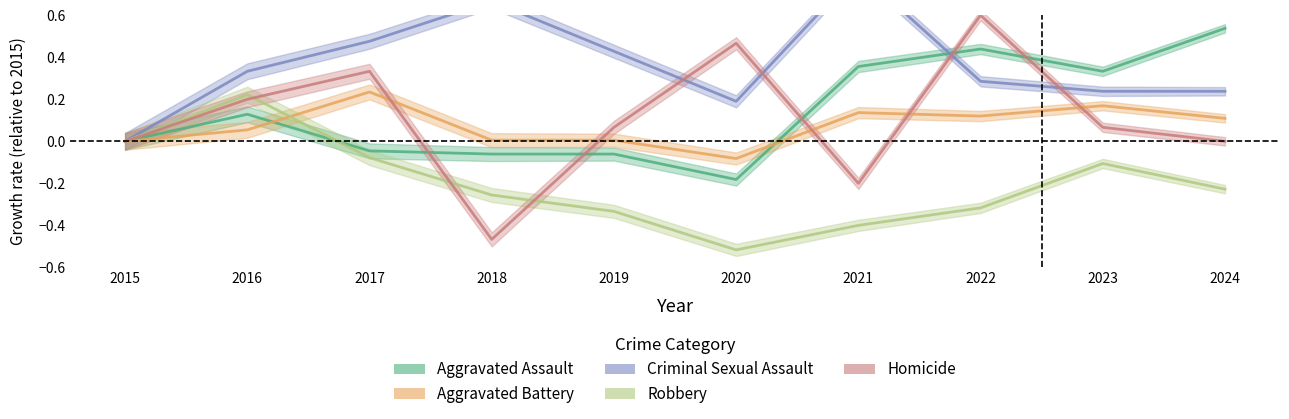

At which category is the sum across all series the highest?

2022